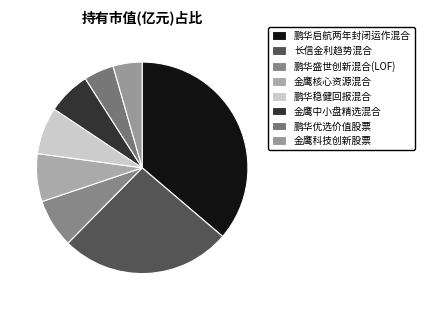

How many slices are in this pie chart?

8